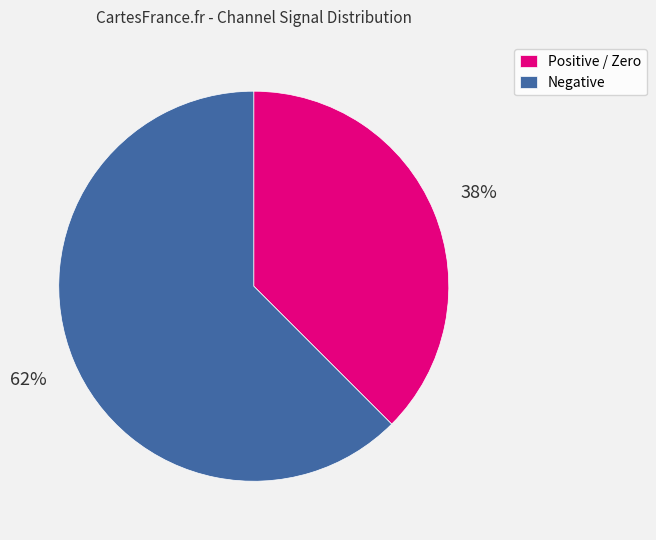

Combined, do Negative and Positive / Zero account for over 50%?

Yes